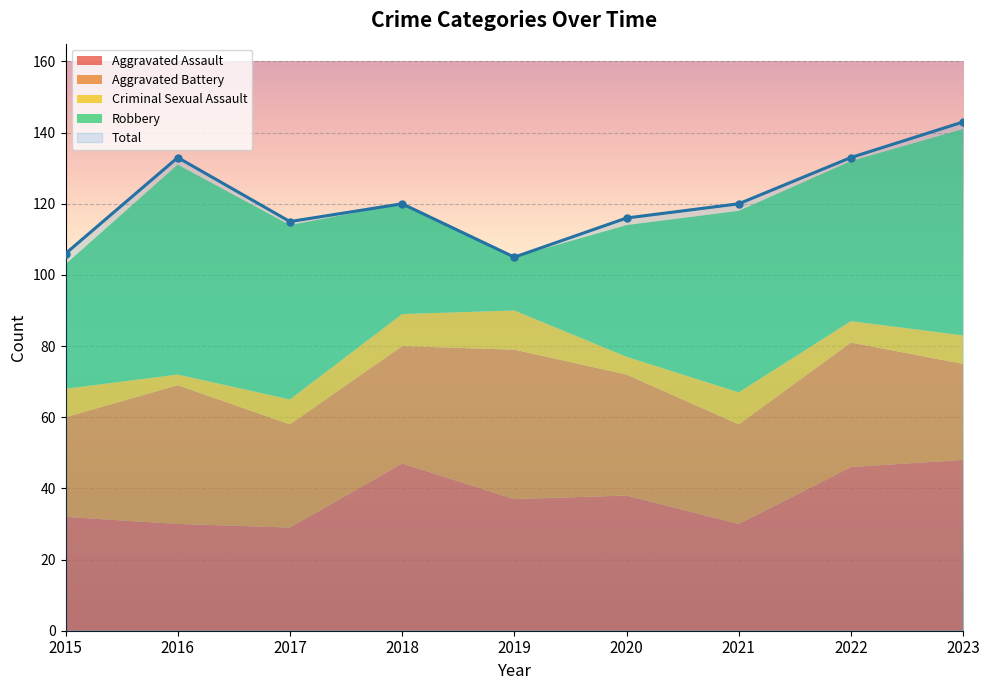

What is the value of the Aggravated Assault point at the 7th from the left?

30